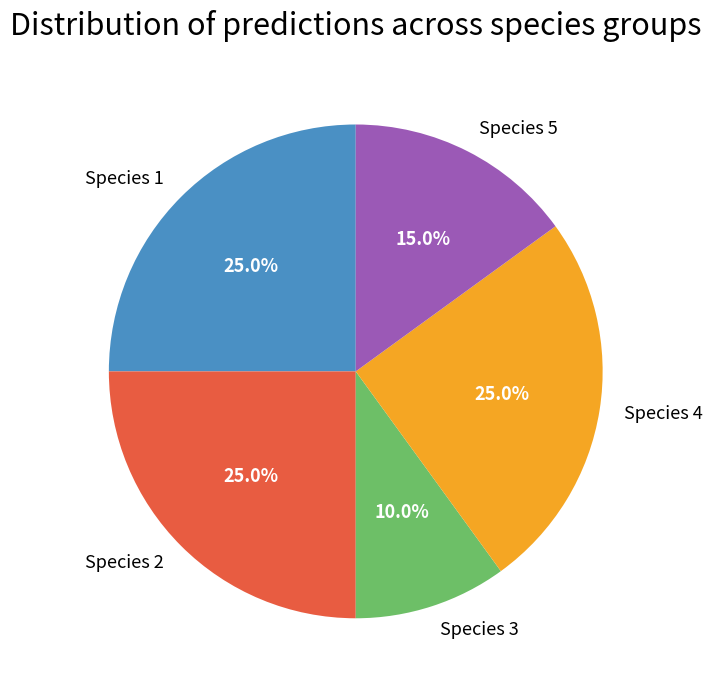

How much of the chart is everything except Species 1?

75.0%